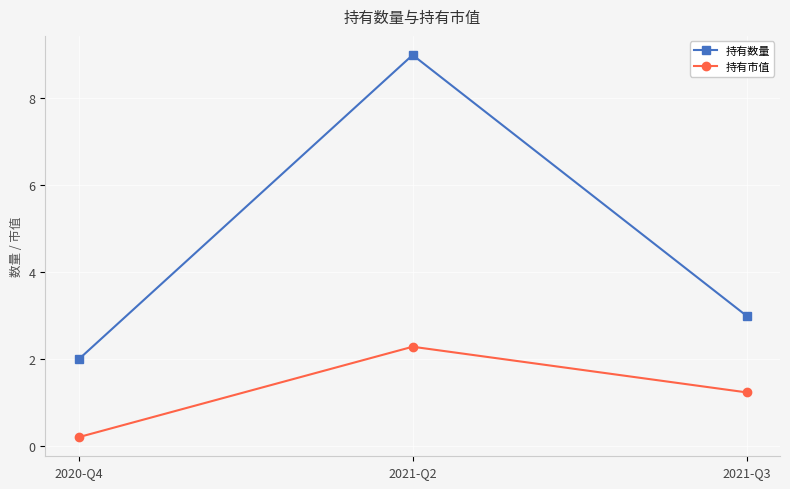

Is the value of 持有数量 at 2020-Q4 greater than the value of 持有市值 at 2021-Q2?

No